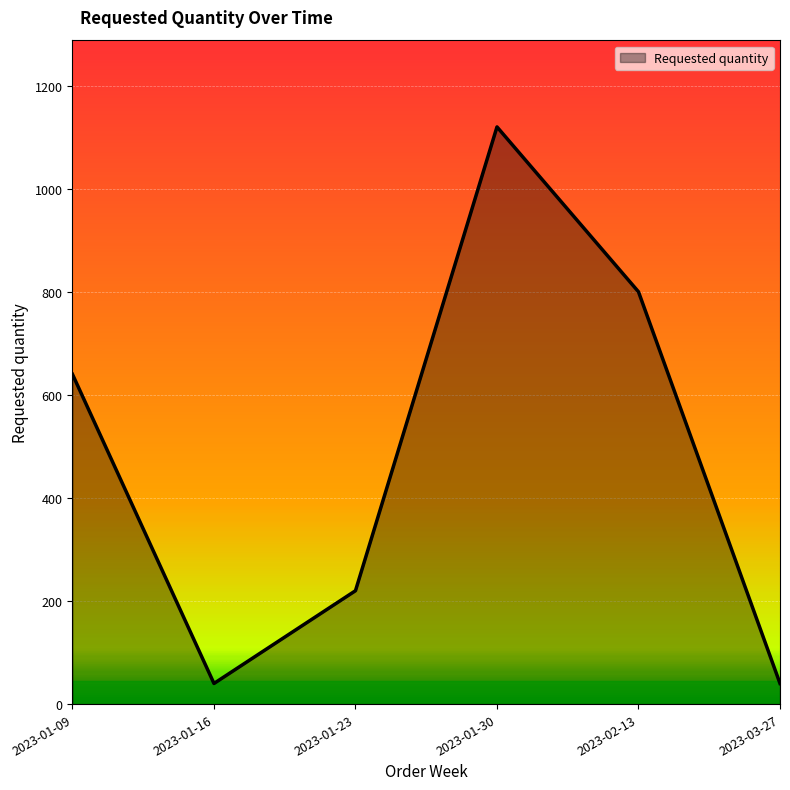

How many values are below 640?

3